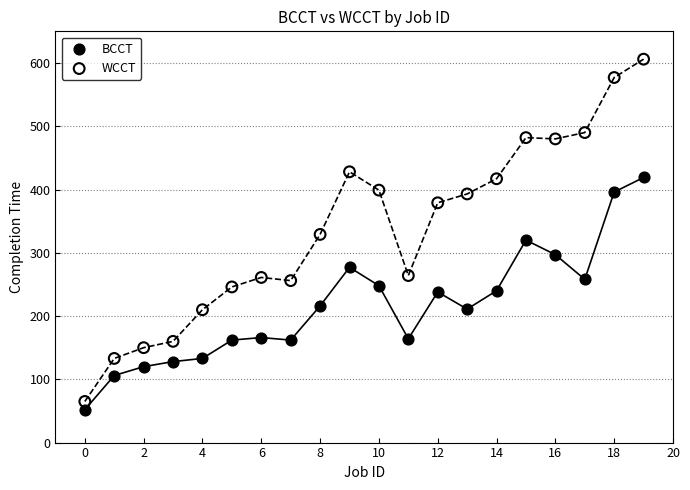

Which series contains the lowest Y value?

BCCT